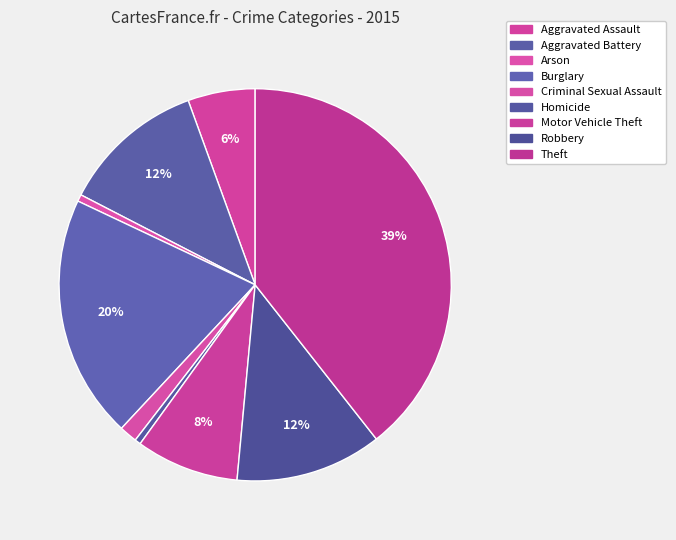

How many segments does this pie chart have?

9